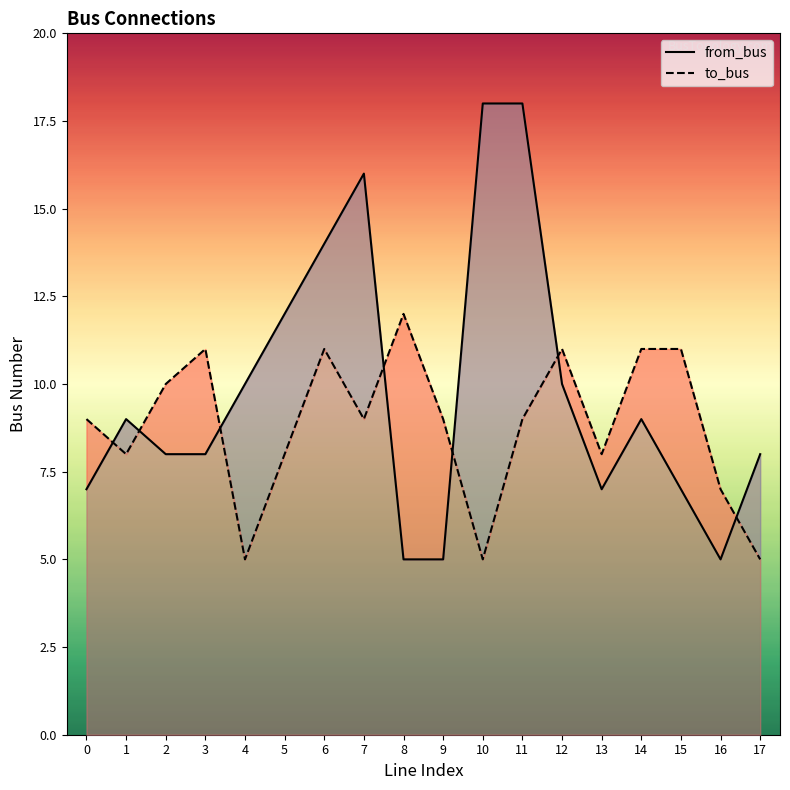

Which category has the lowest value across all series?

8